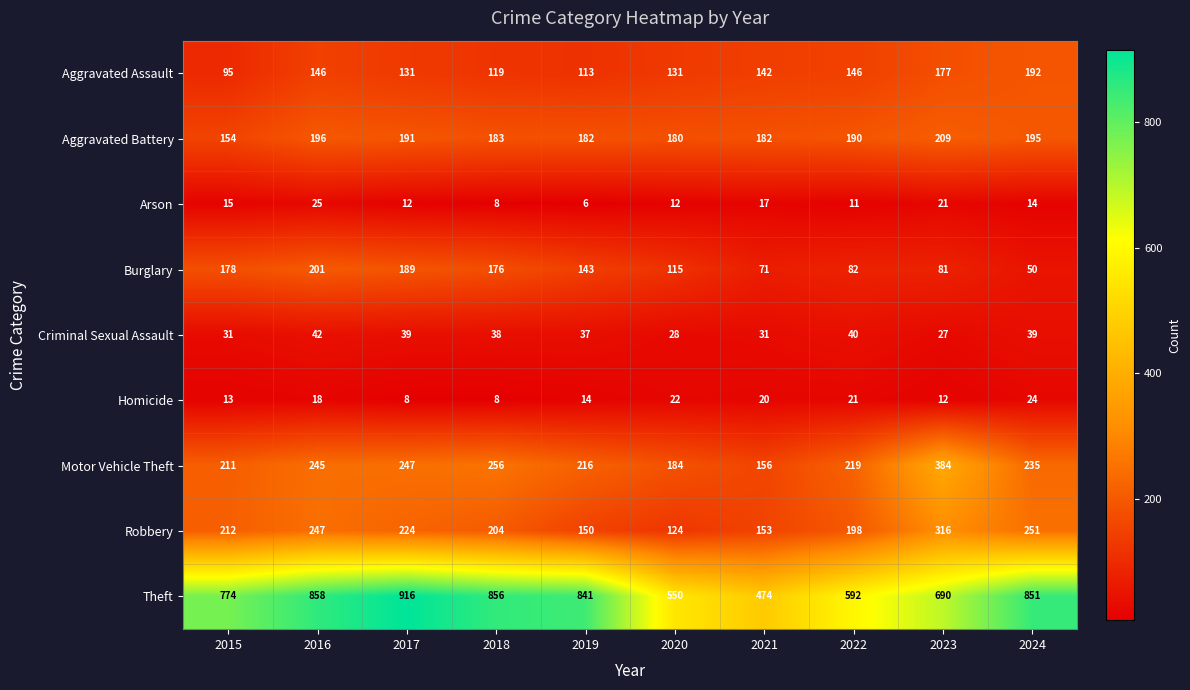

True or false: Criminal Sexual Assault has a value of 40 at 2022.

True